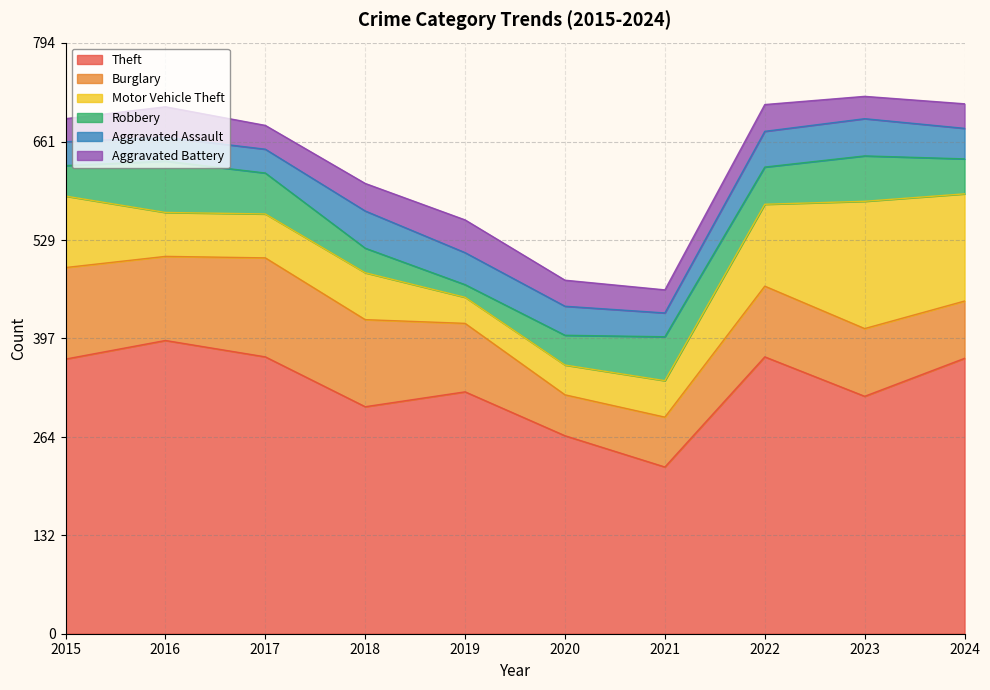

List the series in order of their peak value, highest first.

Theft, Motor Vehicle Theft, Burglary, Robbery, Aggravated Assault, Aggravated Battery